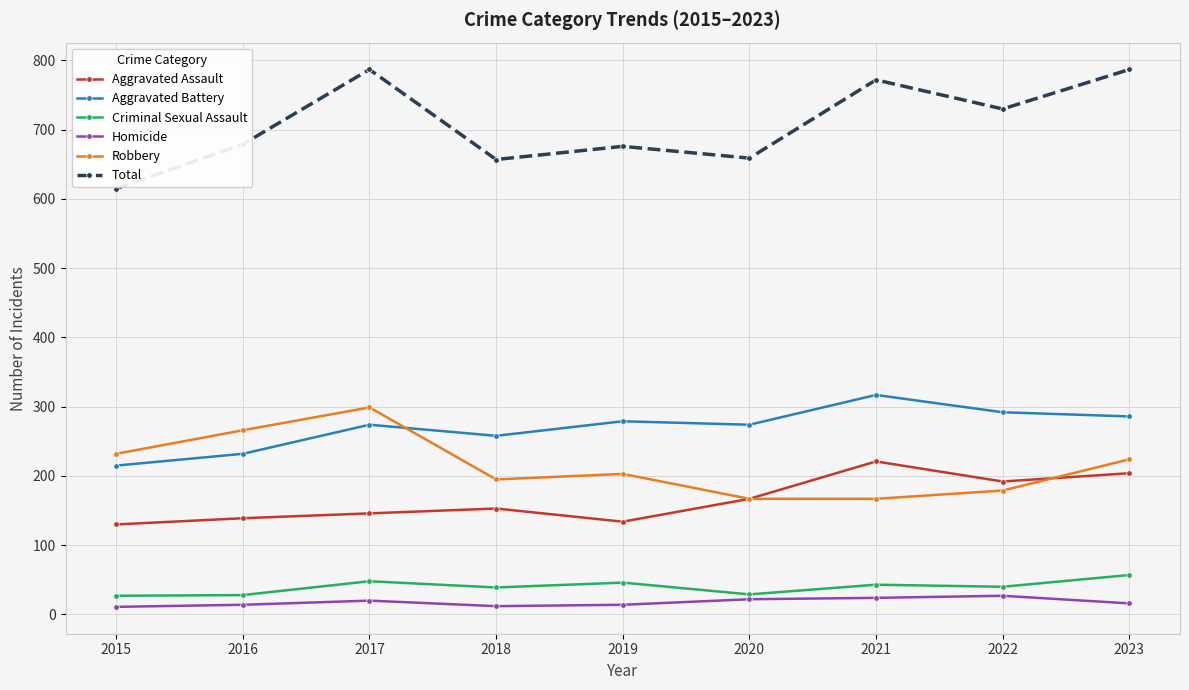

True or false: Aggravated Battery and Homicide intersect in this chart.

False